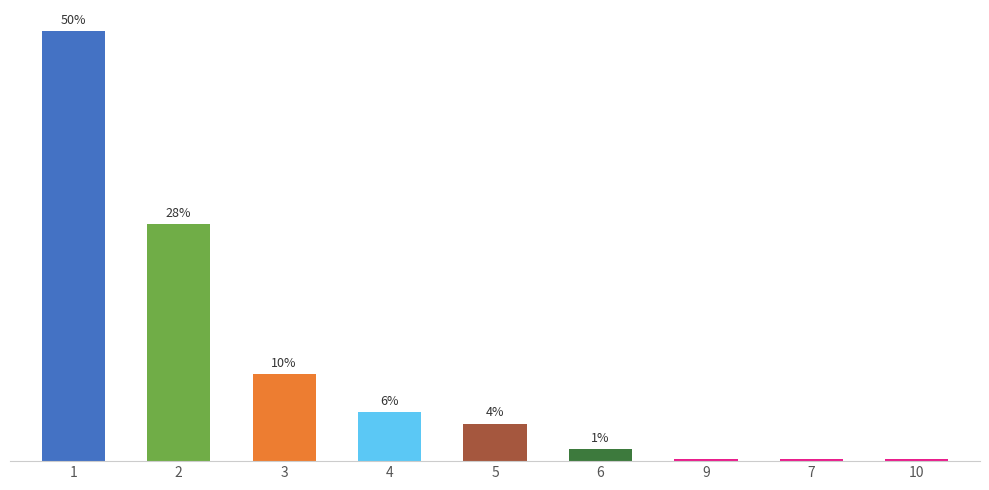

What is the change in value from 6 to 9?

-4